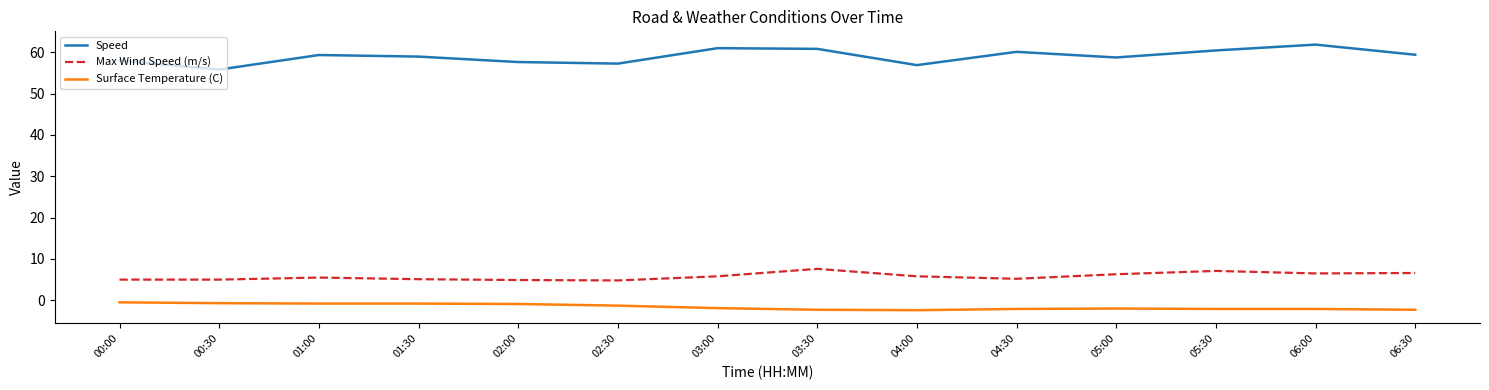

What are all the series names shown in the legend?

Speed, Max Wind Speed (m/s), Surface Temperature (C)